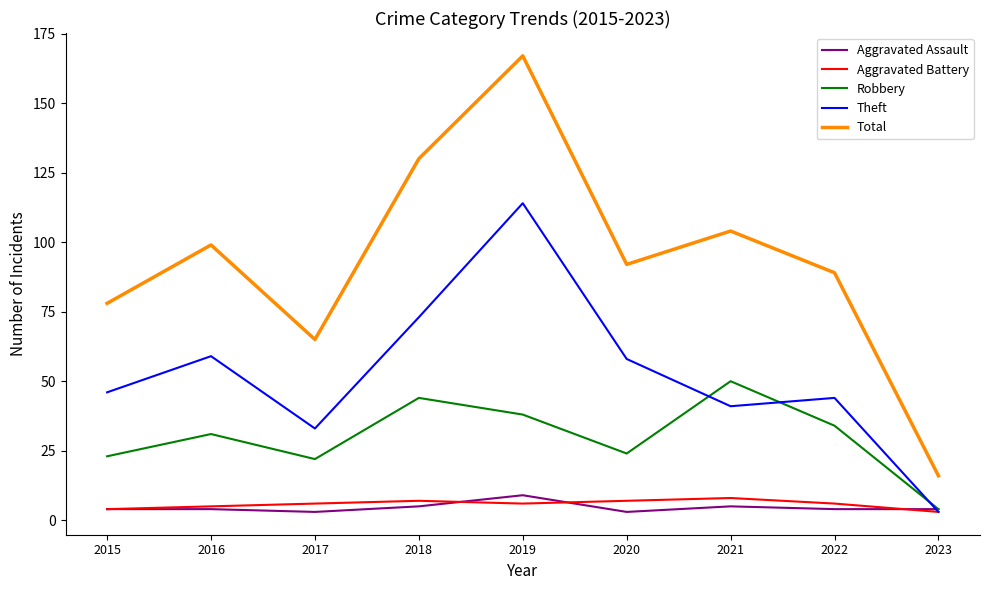

Which series has the largest total across all categories?

Total